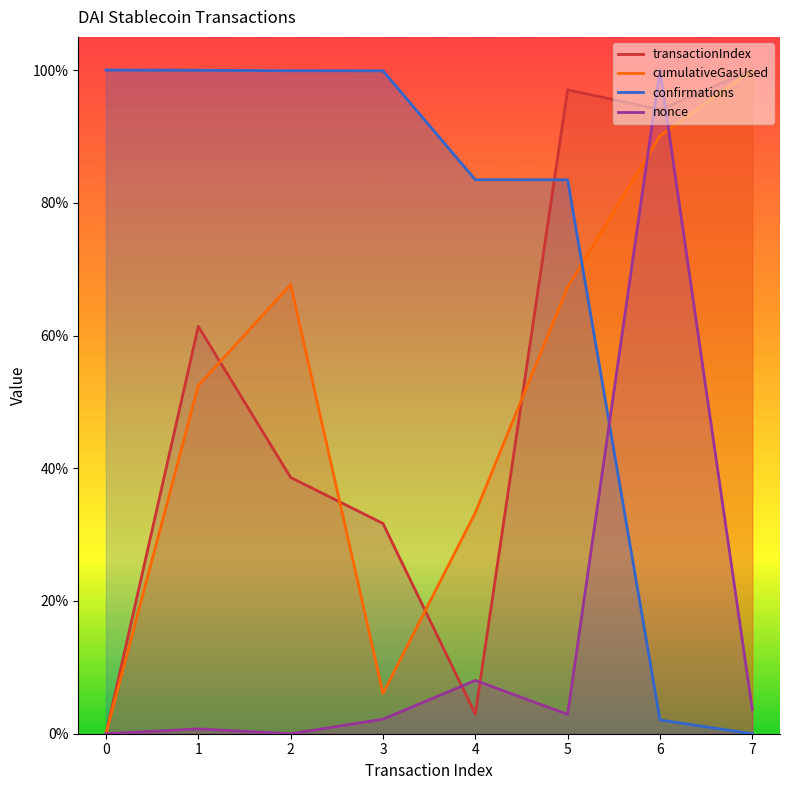

The nonce series shows 1.0 at 6. True or false?

True